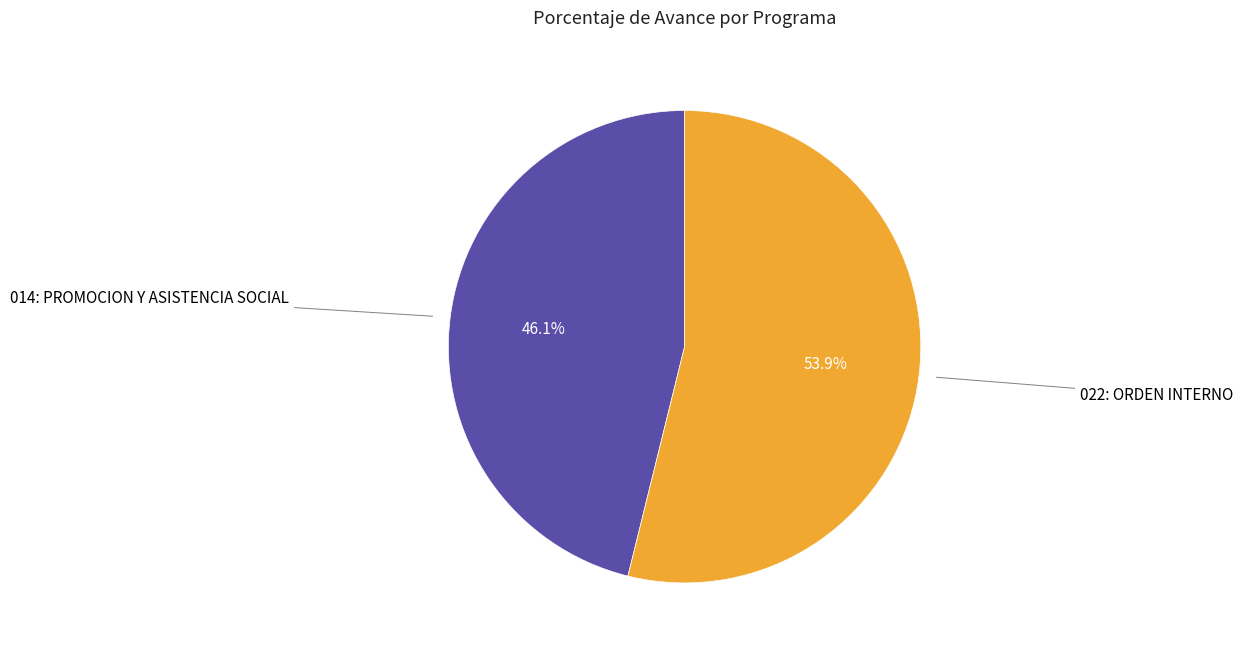

Does any single category account for the majority?

Yes